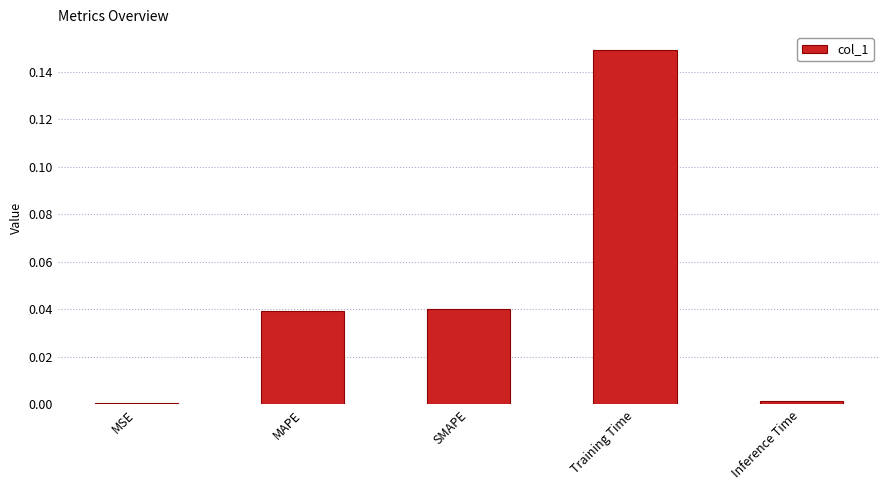

Count the number of data series in this chart.

1